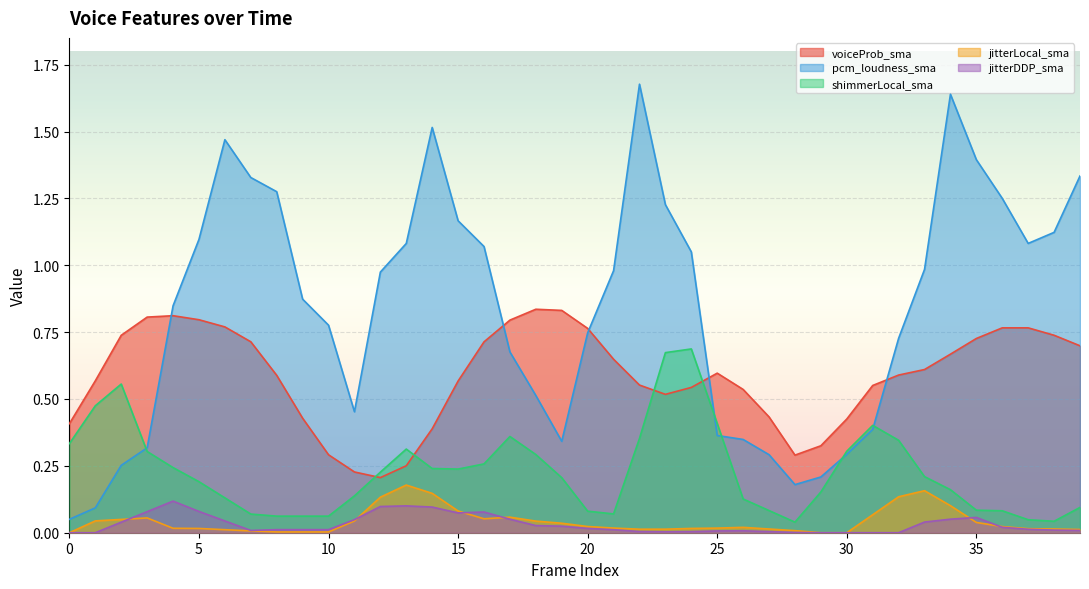

The pcm_loudness_sma series shows 2.1 at 15. True or false?

False